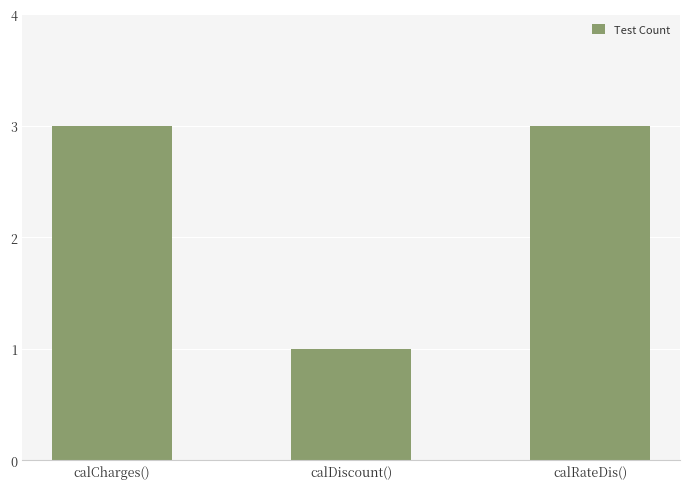

What is the label of the 2nd bar from the left?

calDiscount()